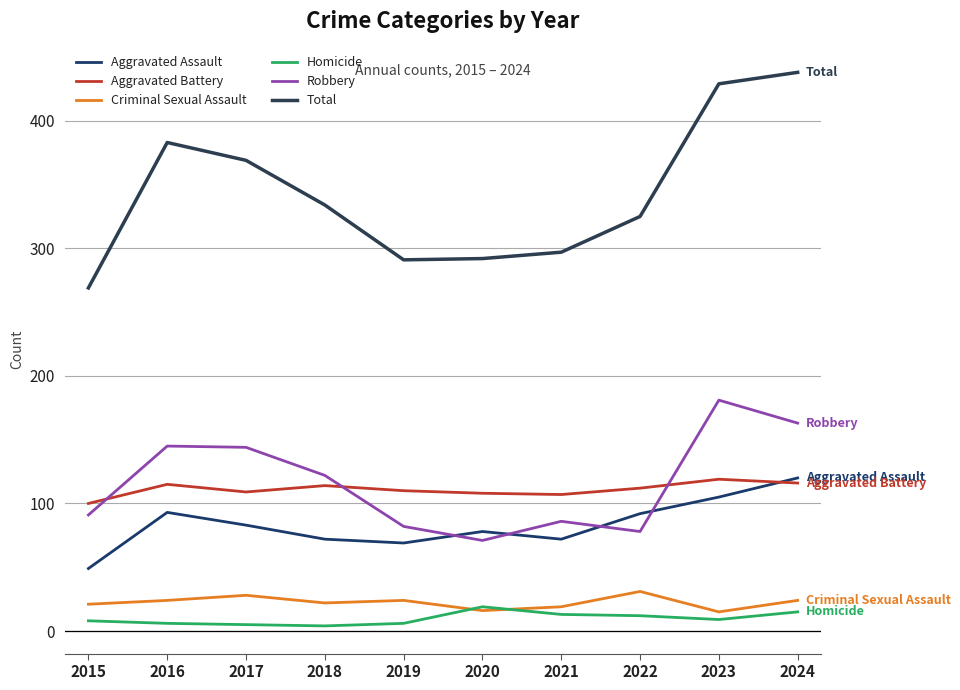

What value does the Aggravated Assault series have at 2017, to the nearest 5?

85